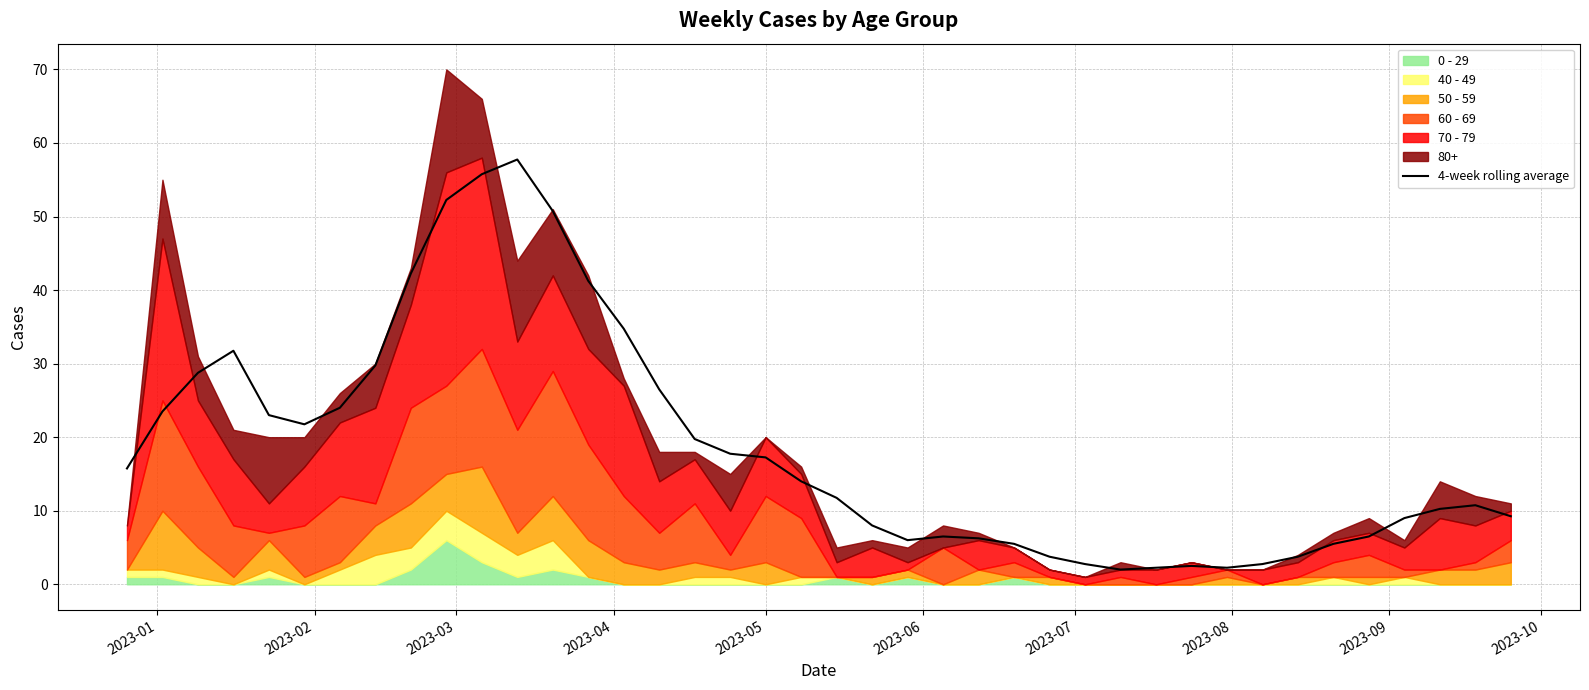

What is the value of the 37th point from the left?

9.0